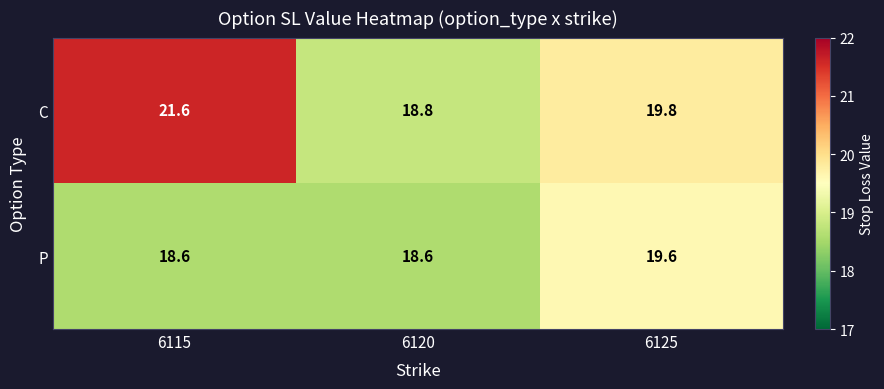

Which series has the largest total across all categories?

C